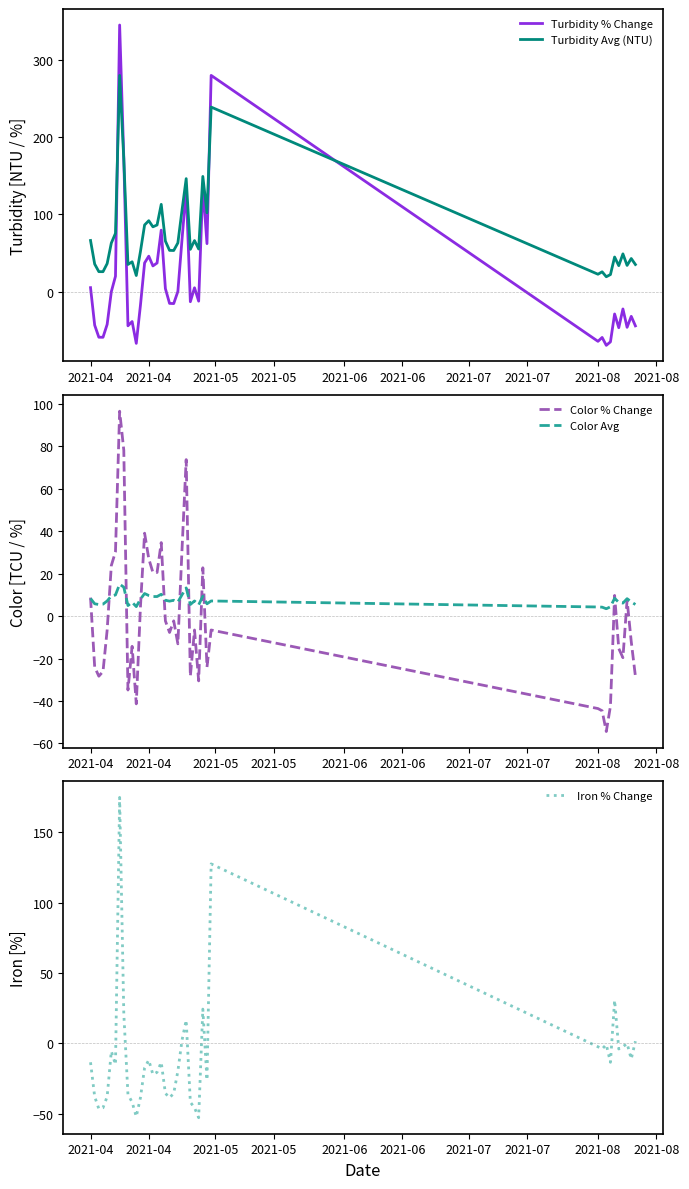

What is the value of the Color Avg point at the 26th from the left?

7.2